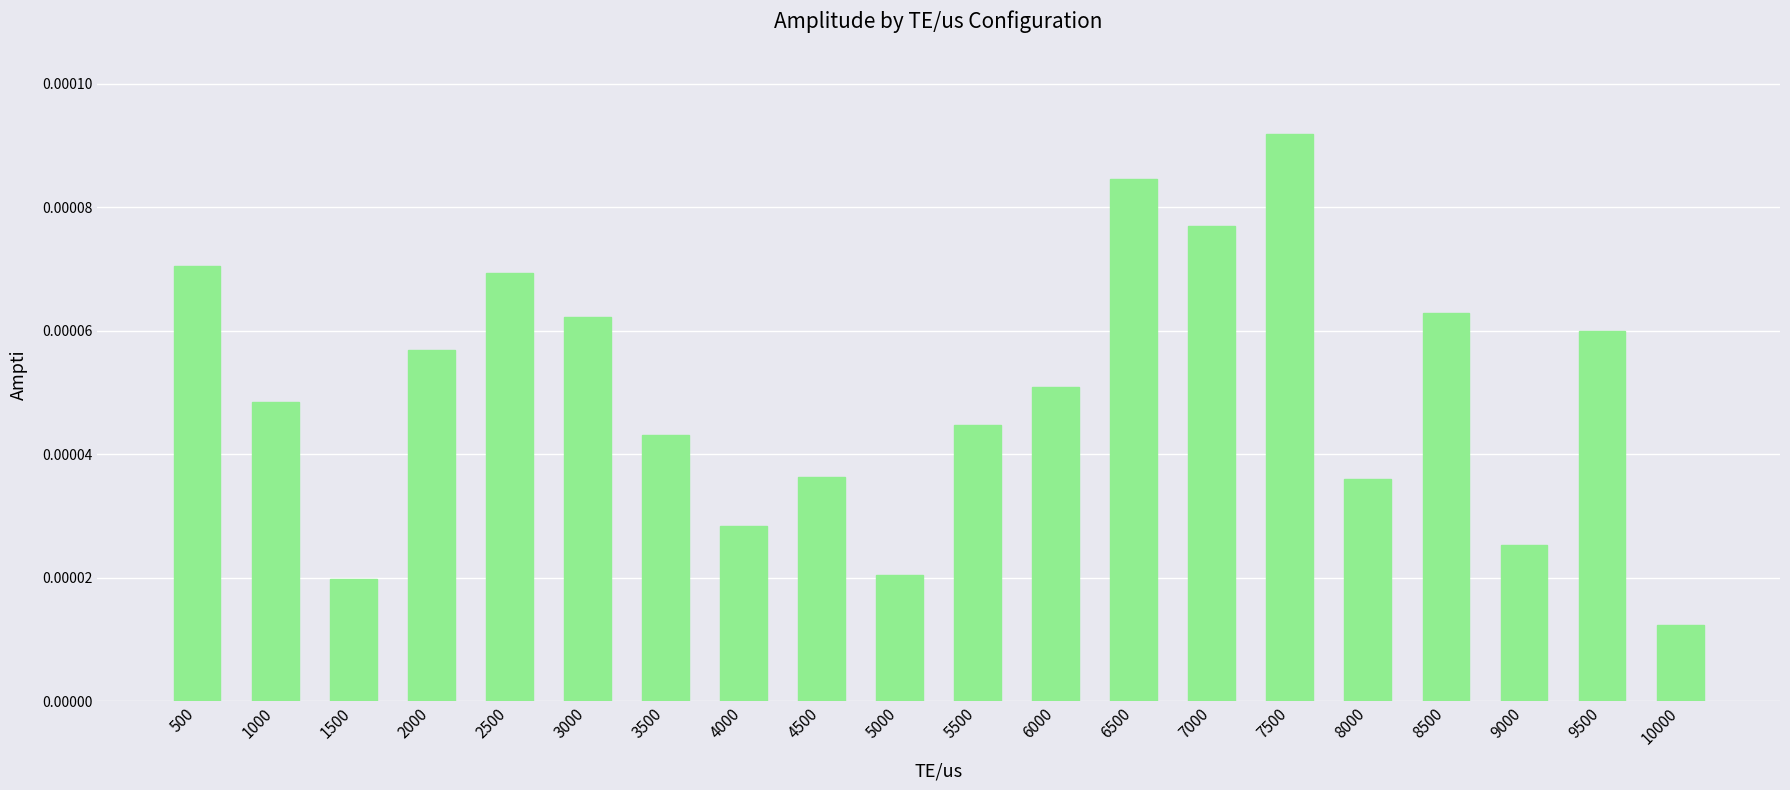

Count the values in the range 0 to 1.

20